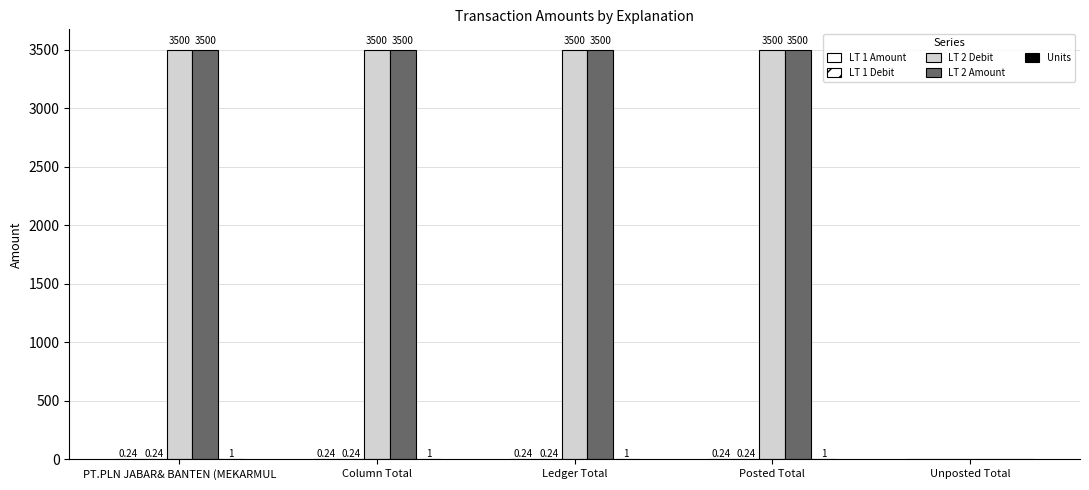

Count the number of data series in this chart.

5